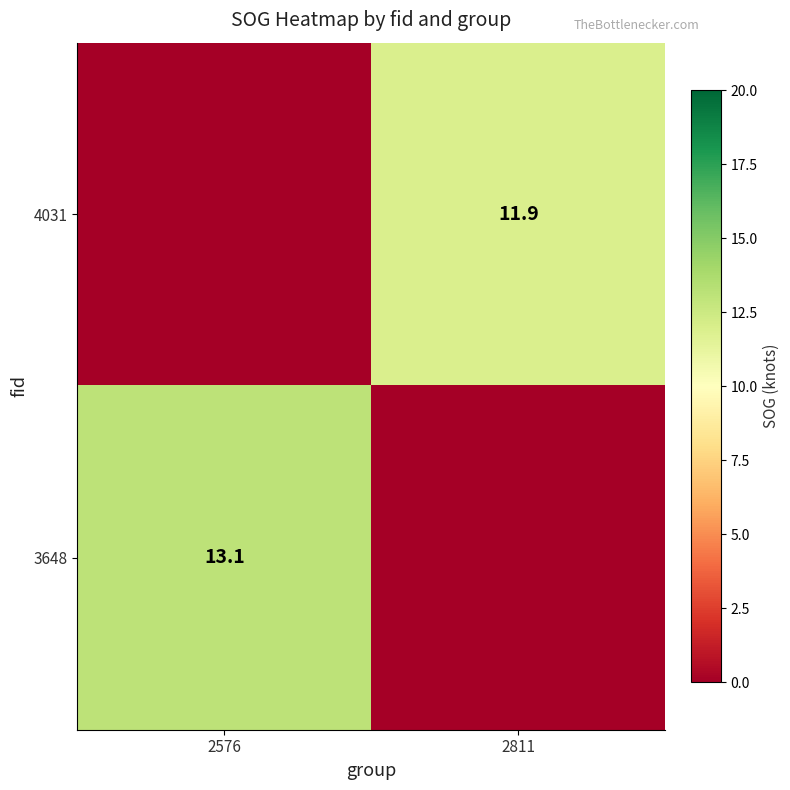

True or false: 4031 has a value of 19.2 at 2811.

False